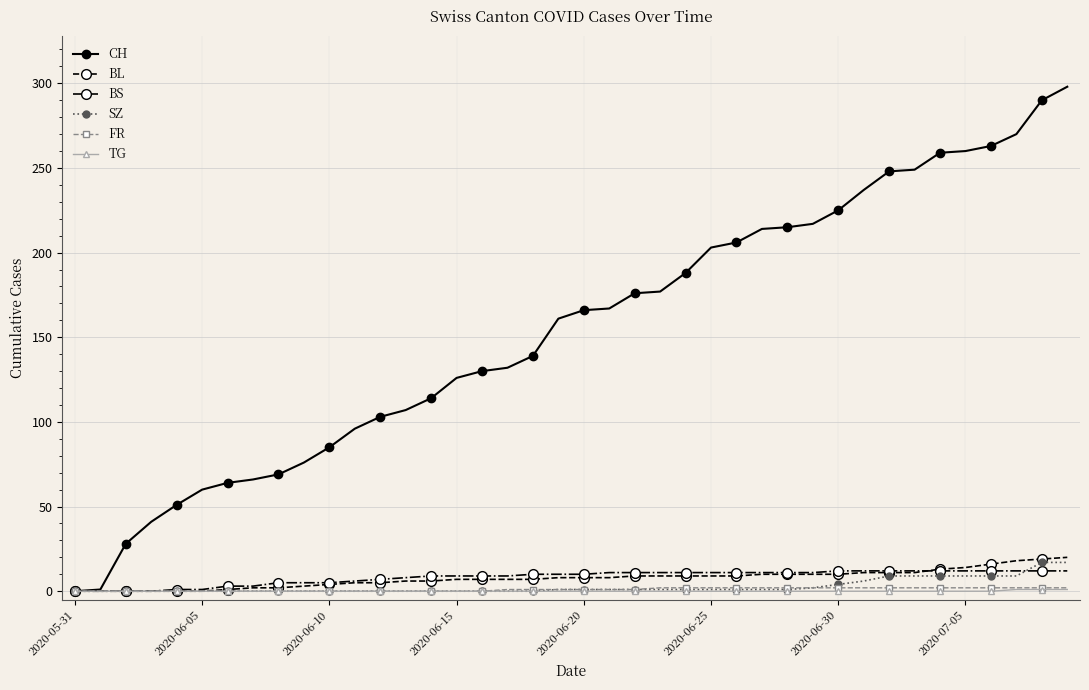

Does the chart display data point markers on the line(s)?

Yes